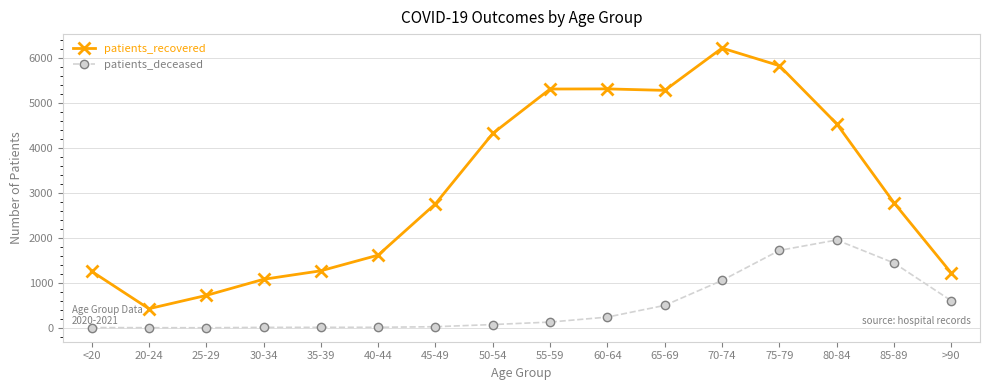

What is the label of the 14th point from the left?

80-84